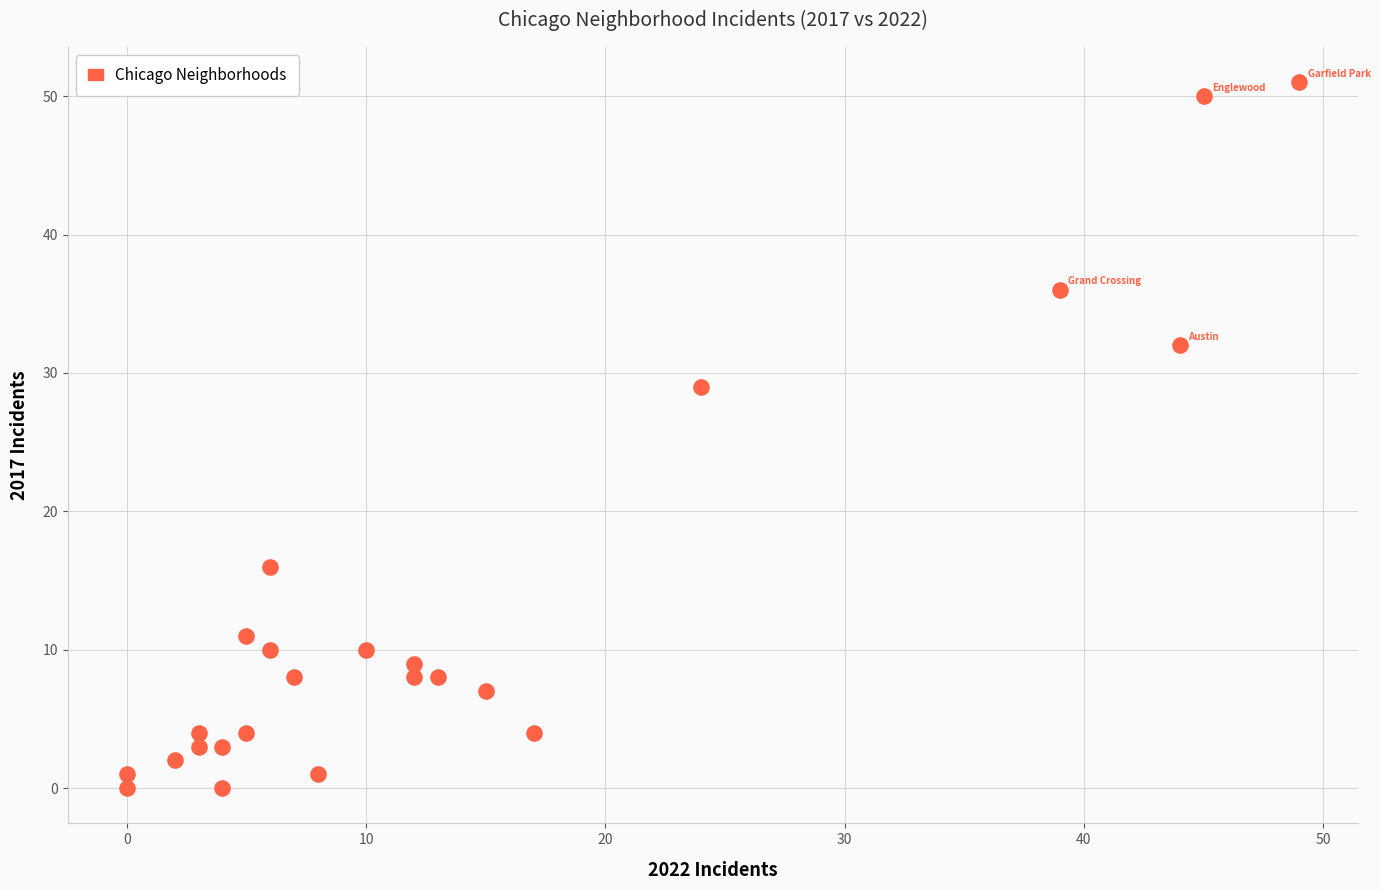

What Y value in the scatter plot is closest to 25?

29